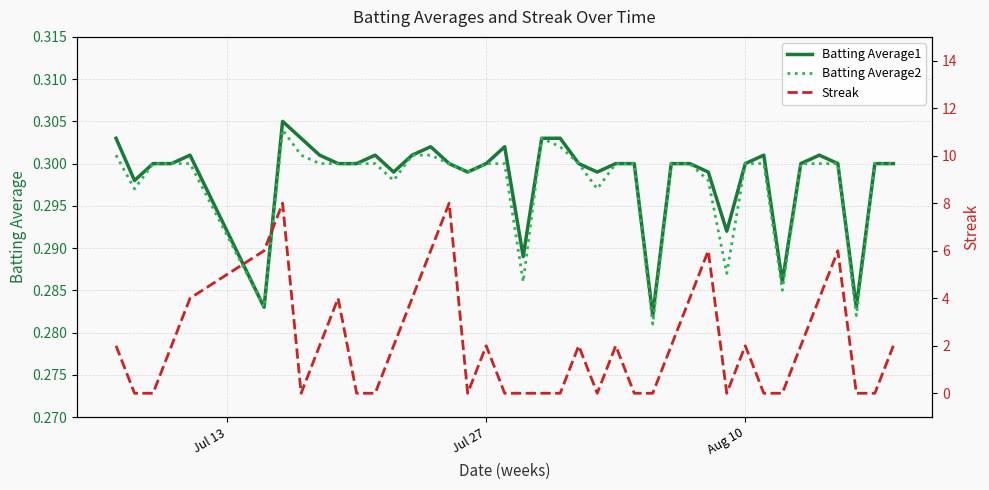

The value of Batting Average1 at Jul 27 is 0.1. True or false?

False